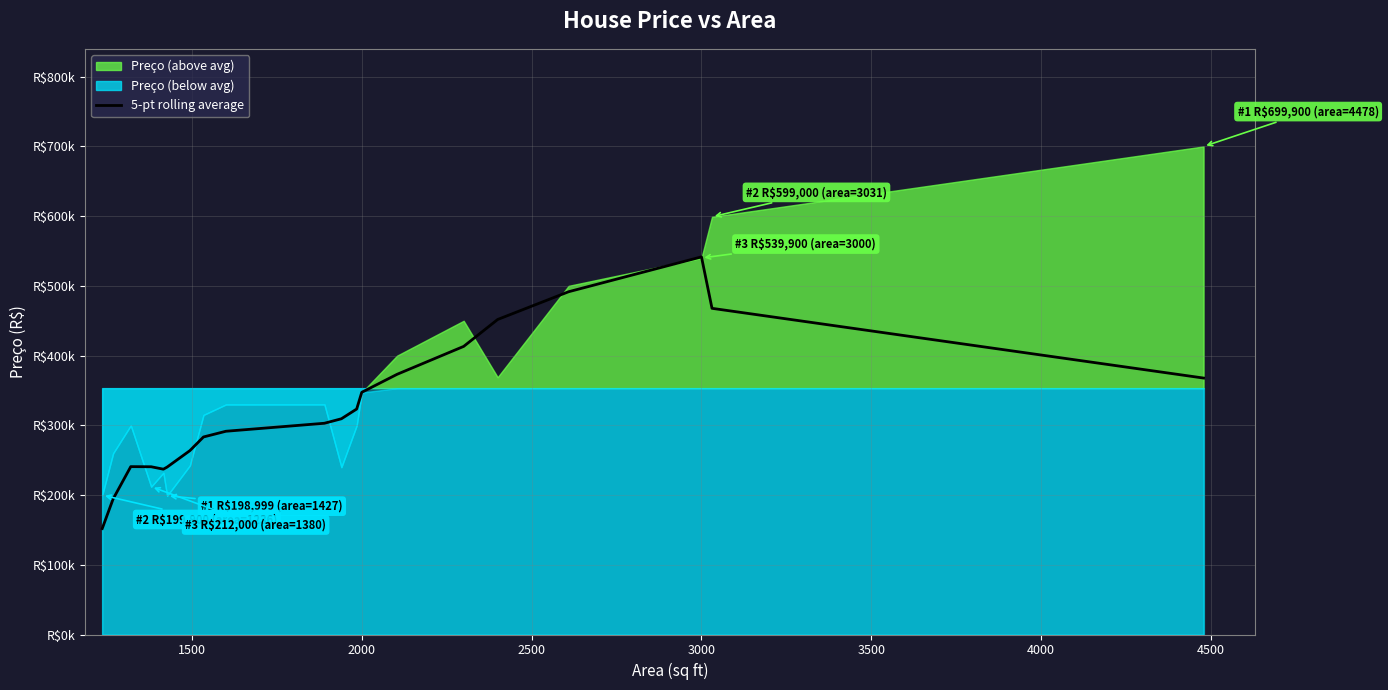

Is it true that the value at 14 is 721415.3?

False